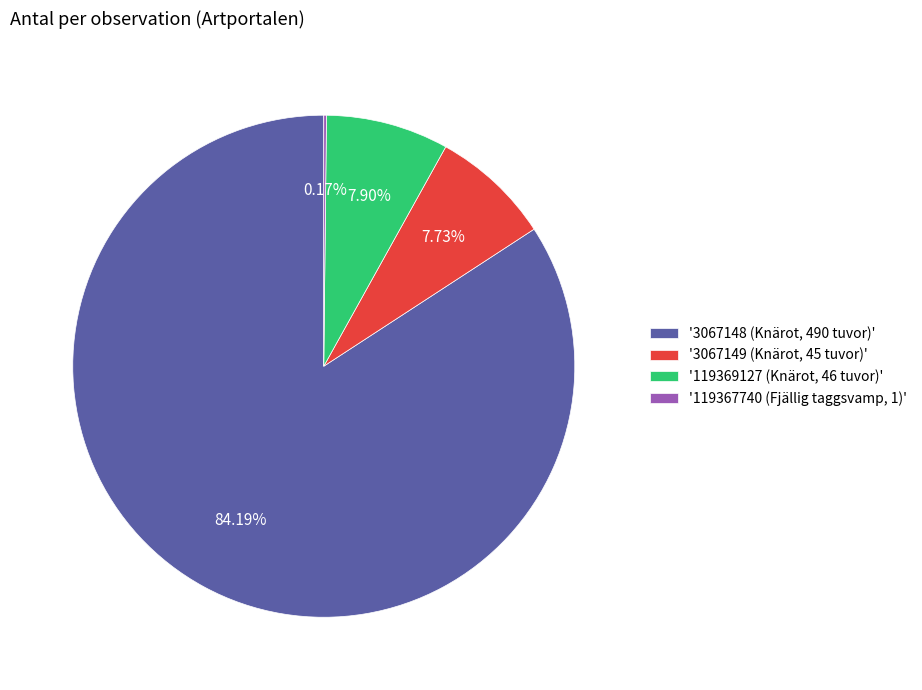

Which category has the biggest portion of the pie?

'3067148 (Knärot, 490 tuvor)'